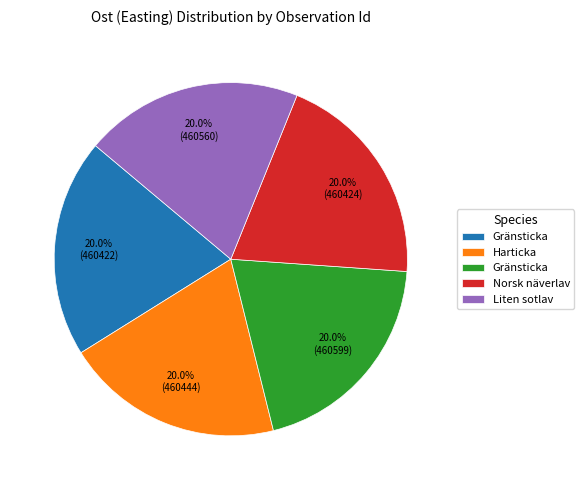

Is there any slice that represents more than half of the pie?

No